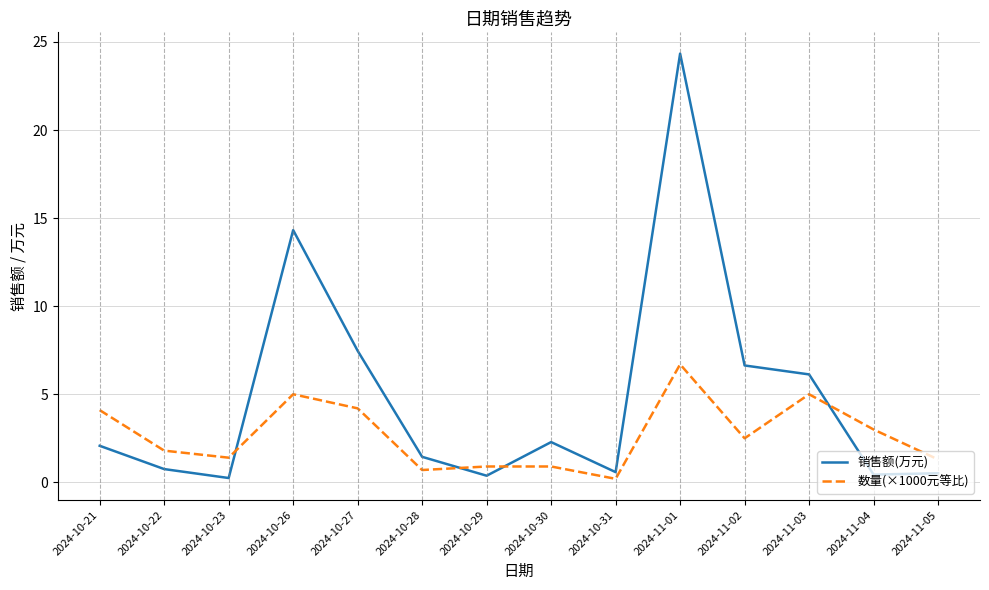

Between 2024-10-22 and 2024-10-26, which series saw the biggest shift?

销售额(万元)